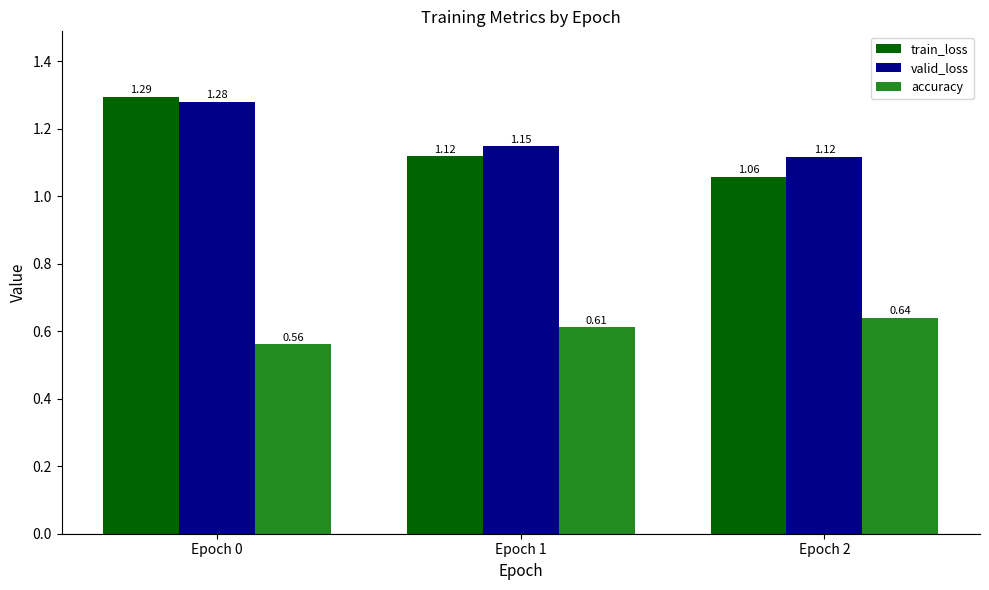

Which series has the largest range (max minus min)?

train_loss